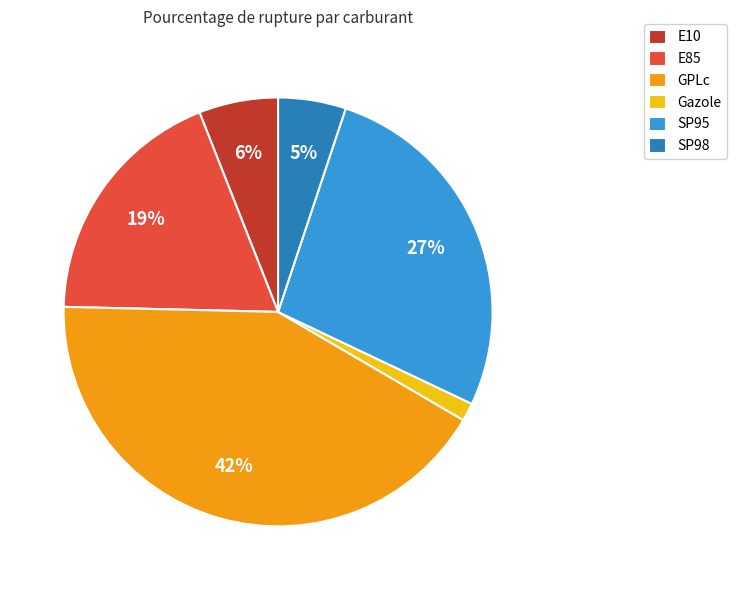

Does any single category account for the majority?

No